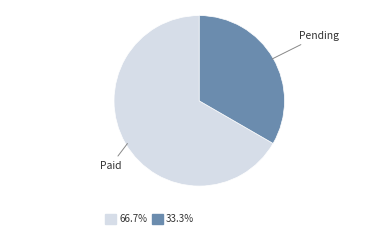

Does any single category account for the majority?

Yes